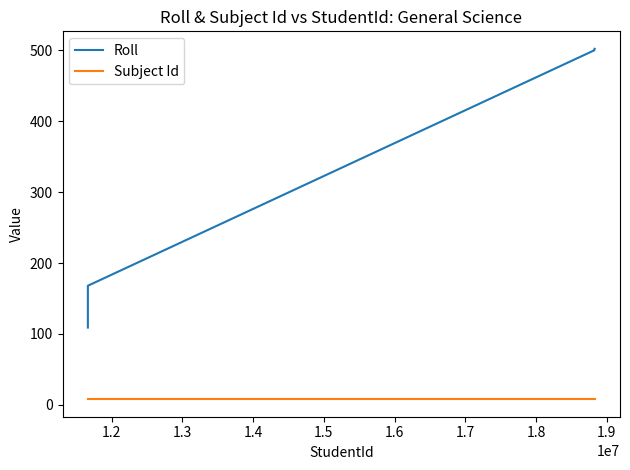

How many lines are shown in the chart?

2